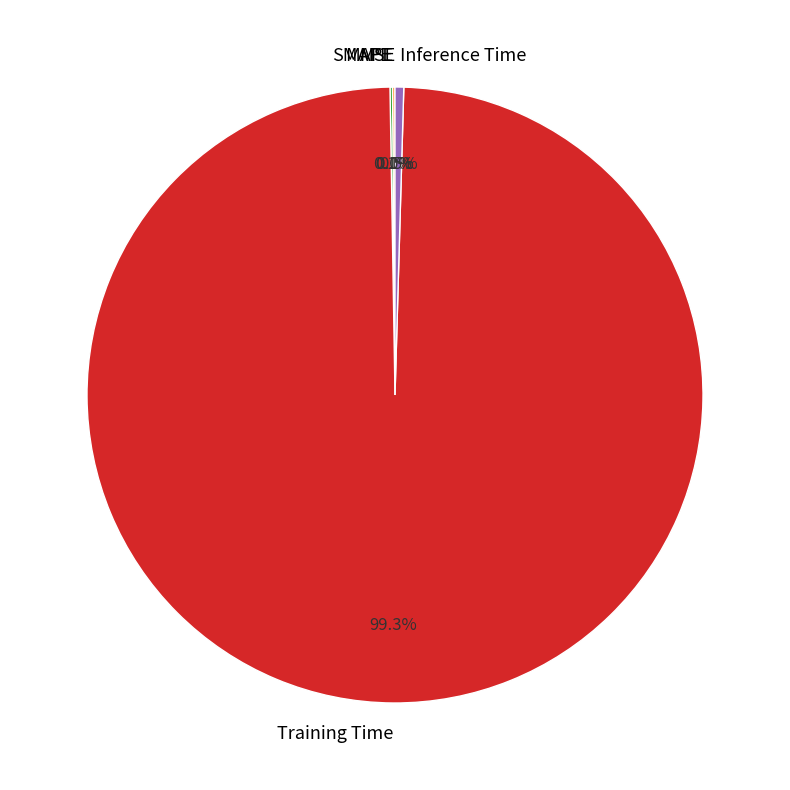

Does any single category account for the majority?

Yes